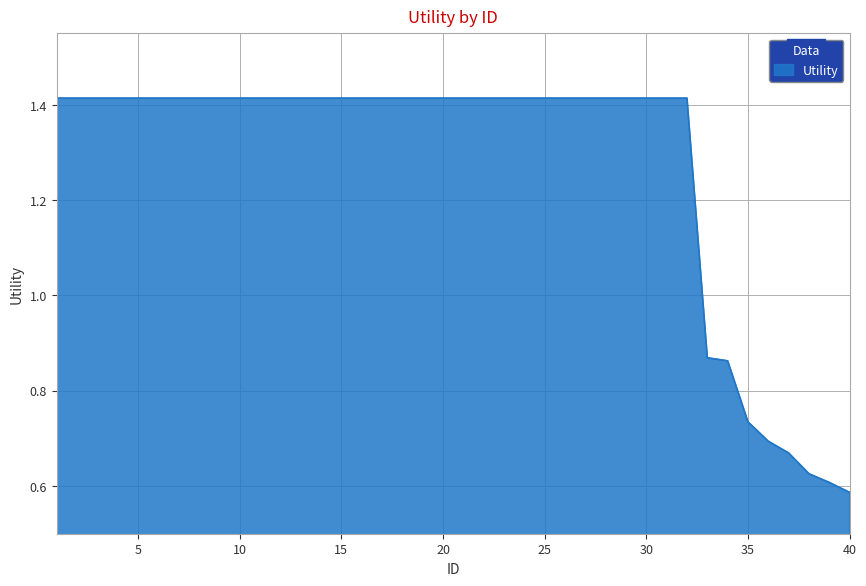

How many lines are shown in the chart?

1